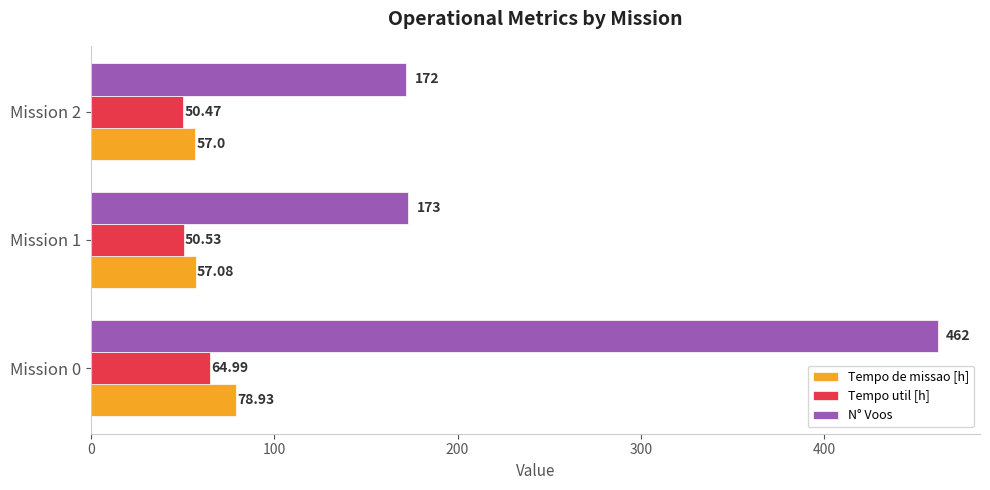

Which category has the lowest value in the Tempo util [h] series?

Mission 2